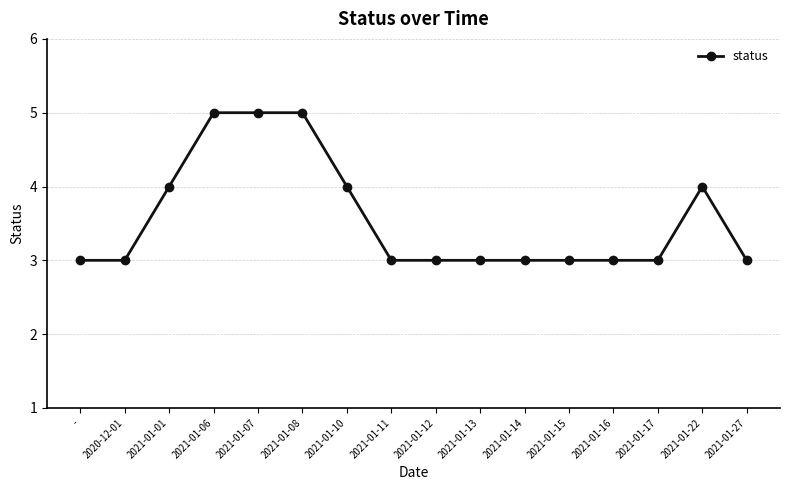

True or false: the data shows 3 at 2021-01-17.

True